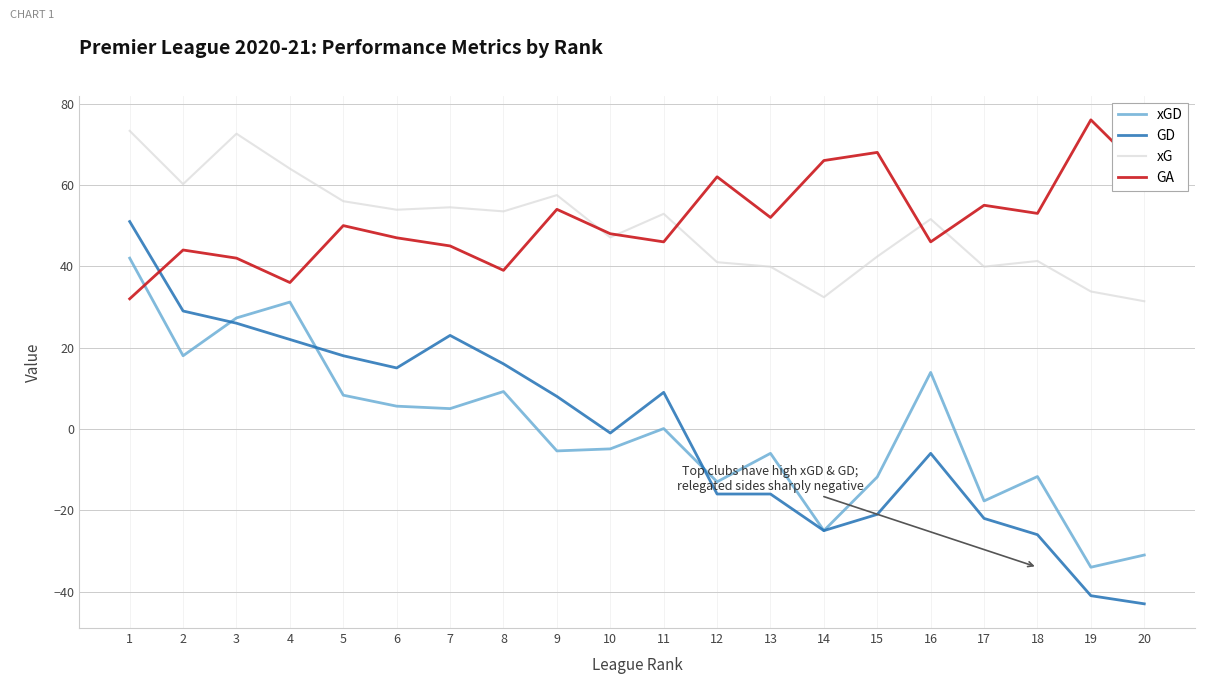

Does the chart display data point markers on the line(s)?

No